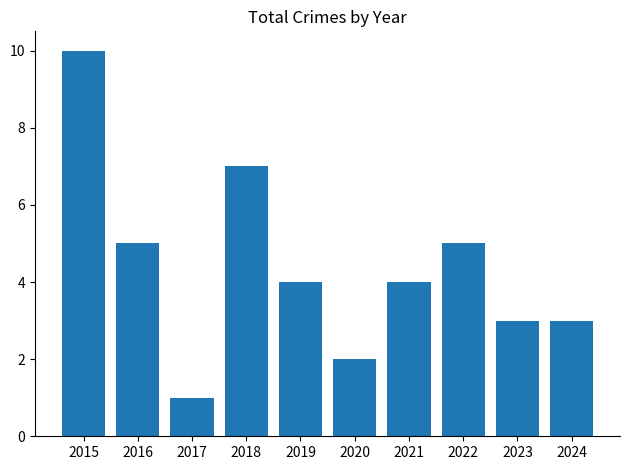

What is the difference between the values at 2021 and 2023?

1